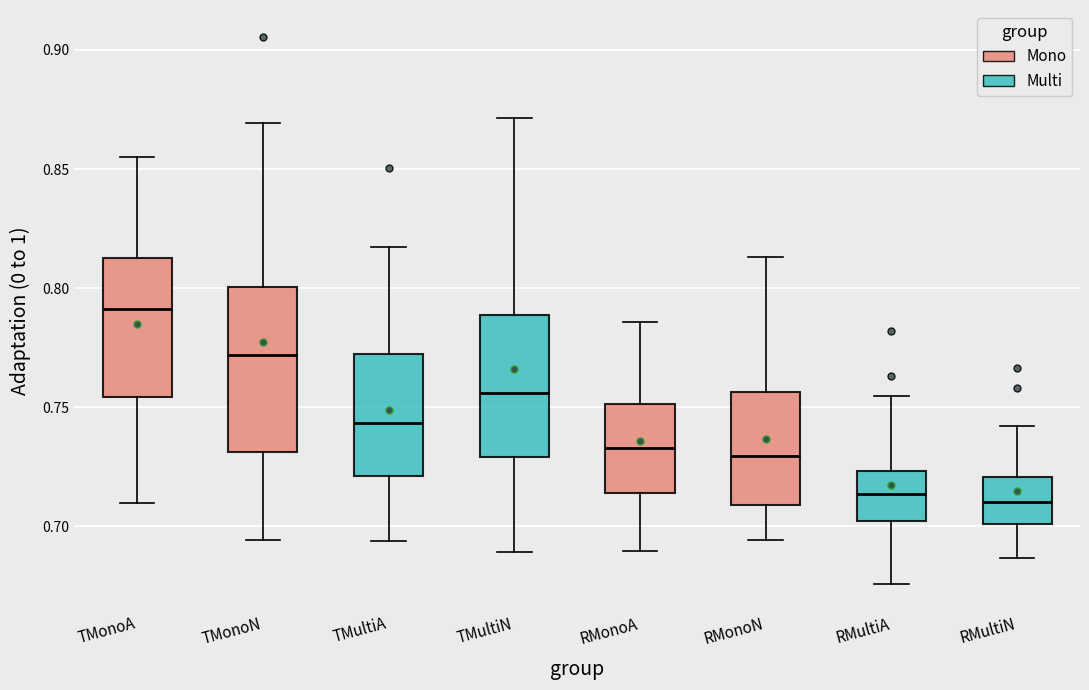

Where does the upper whisker of the box for RMultiN end on the y-axis? The values are not printed on the chart, so give them approximately, as read against the axis.

0.740